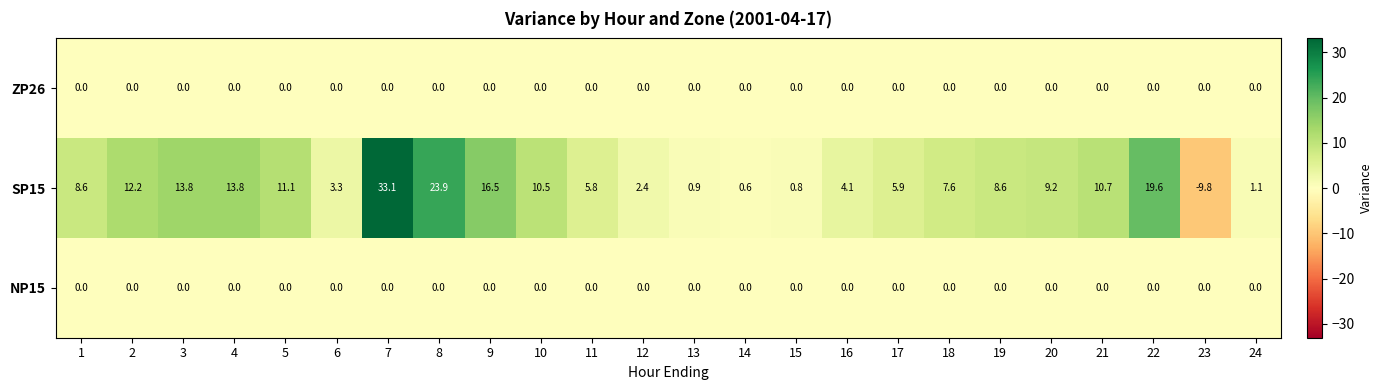

What is the difference between the SP15 values at 9 and 2?

4.3